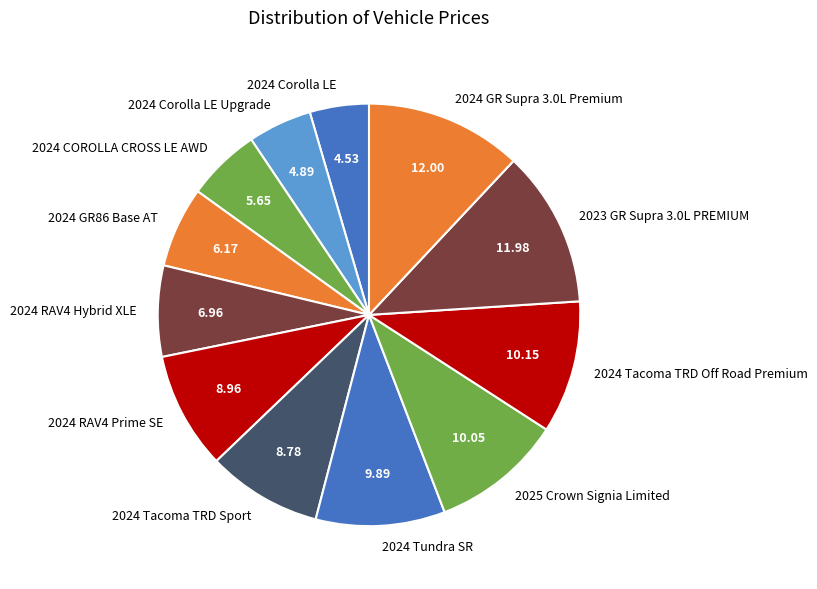

How many segments does this pie chart have?

12